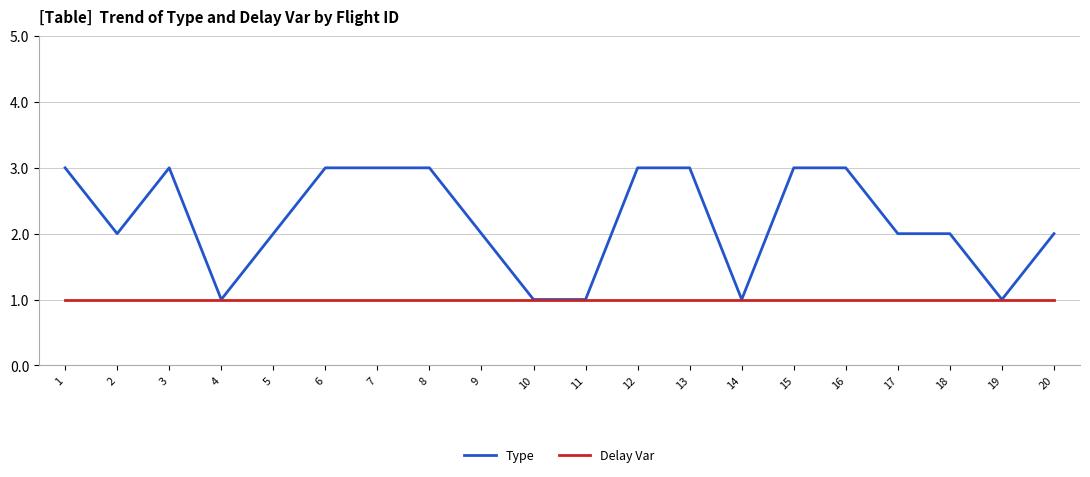

How many lines are shown in the chart?

2